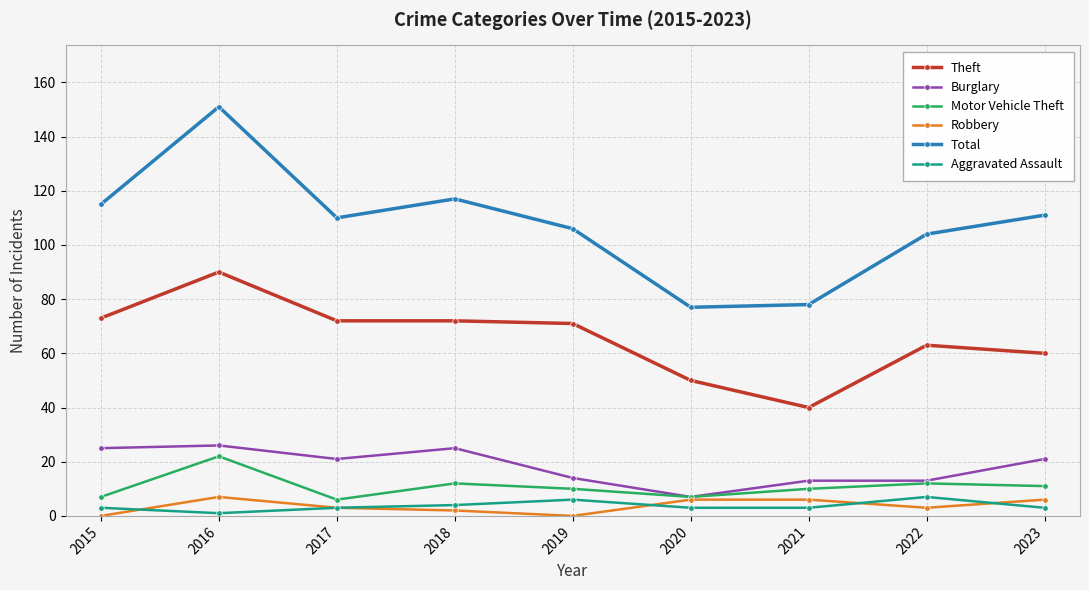

How many distinct data groups are displayed?

6